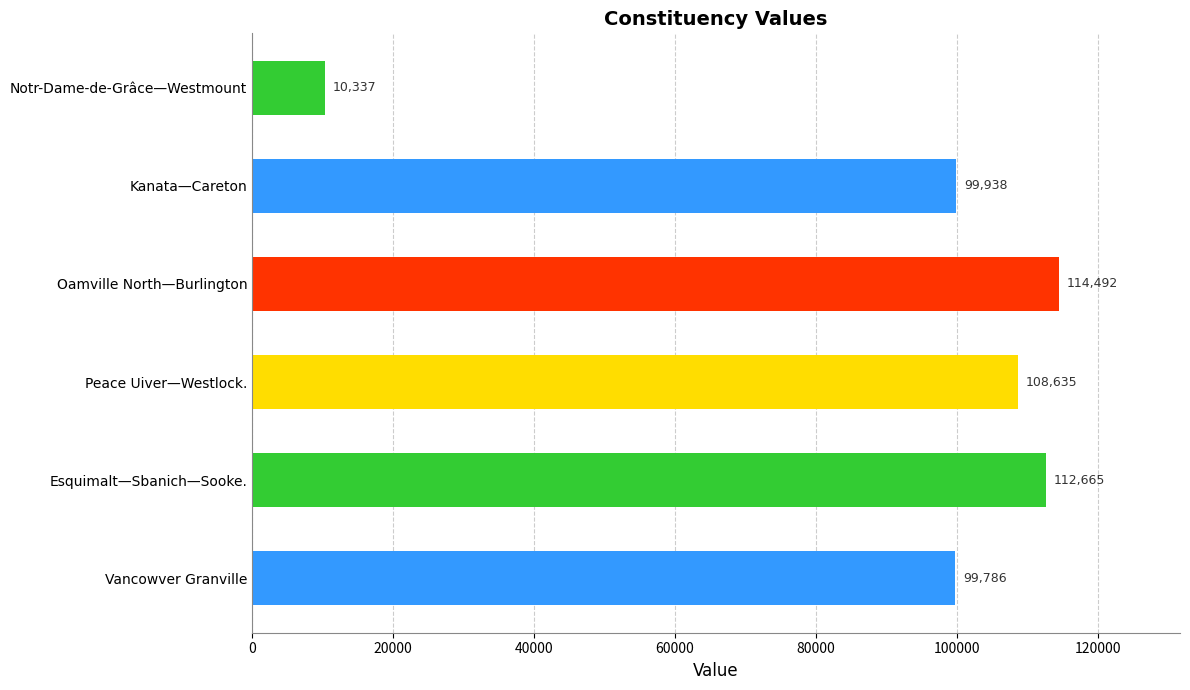

What is the difference between the second highest and minimum values?

102328.4